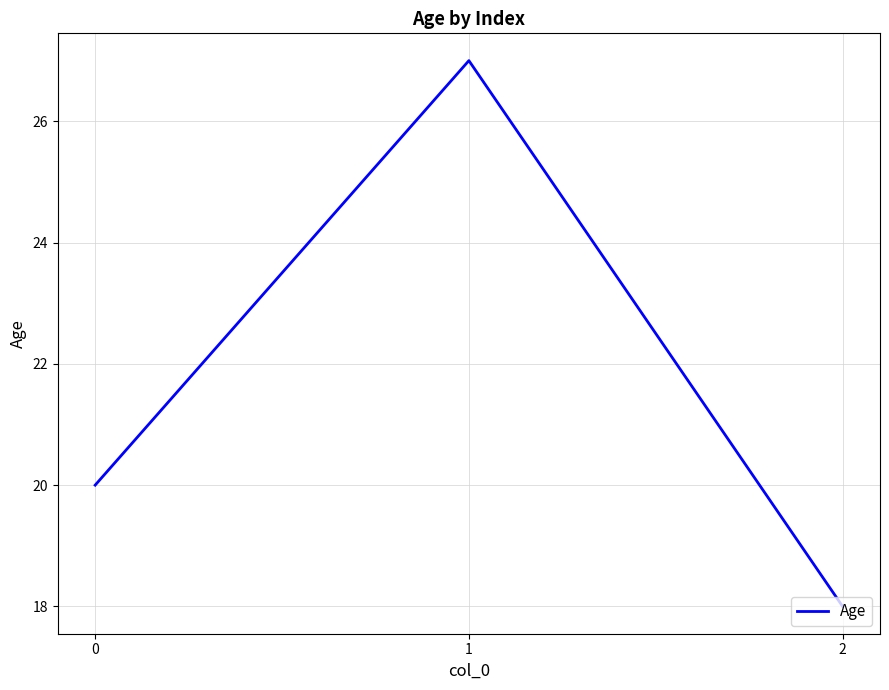

How many values are between 18 and 27?

3